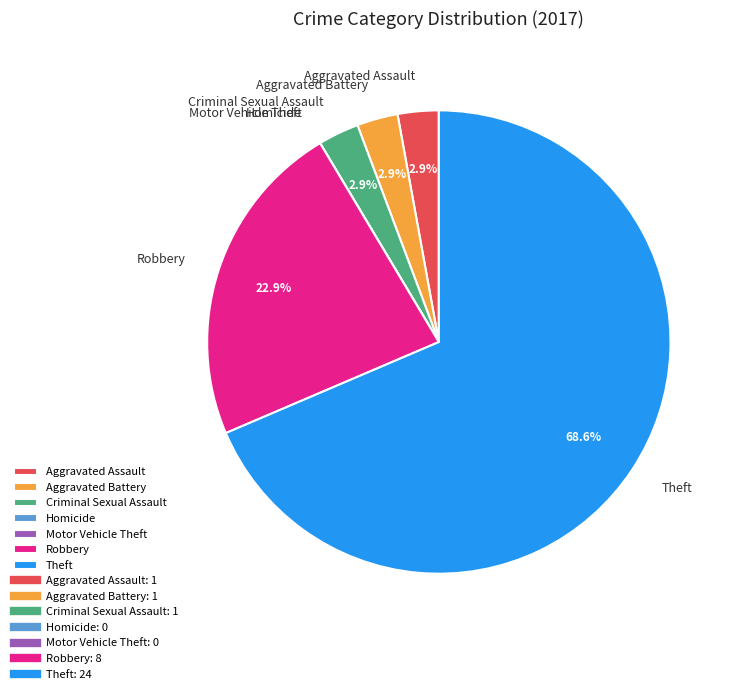

Does Aggravated Assault account for over 50% of the chart?

No